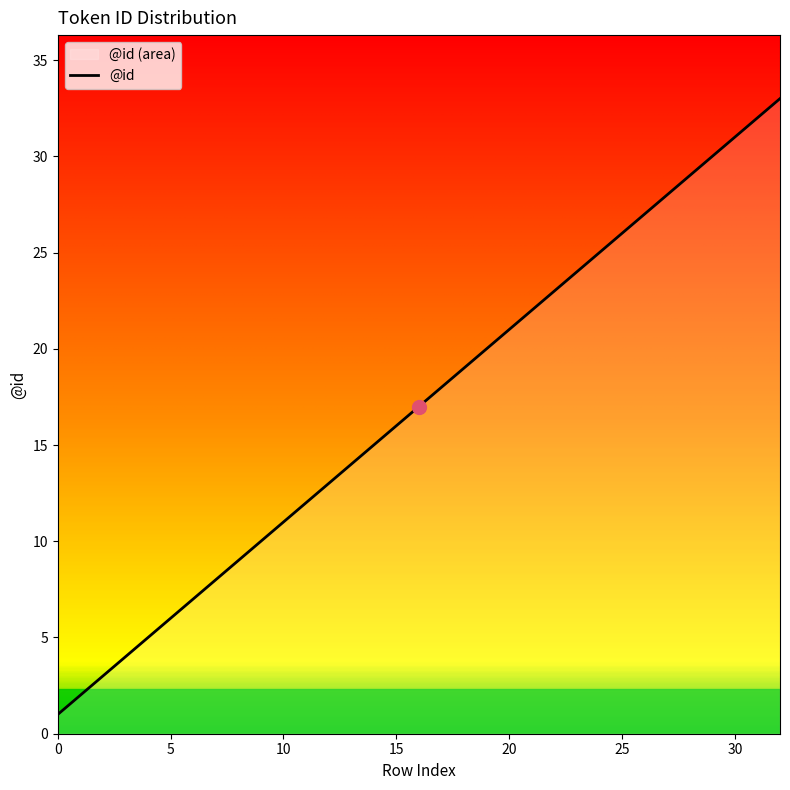

How many values exceed 17?

16